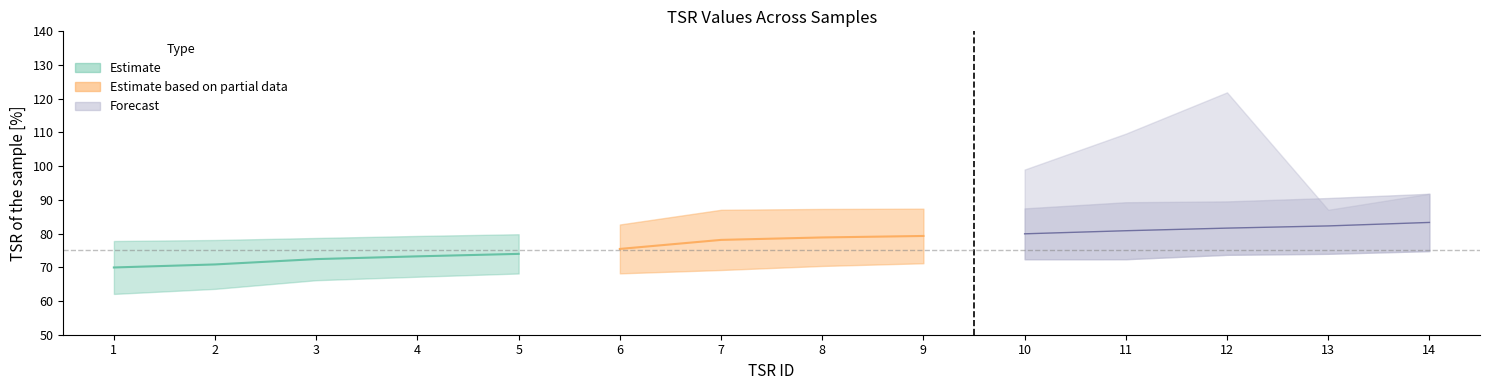

Between 5 and 11, which is larger?

11